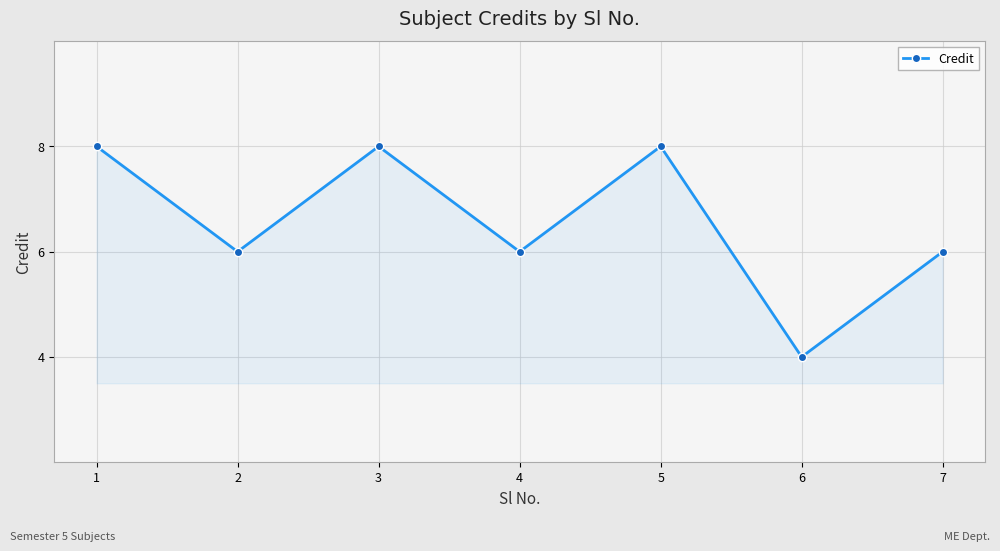

What is the difference between the second highest and minimum values?

4